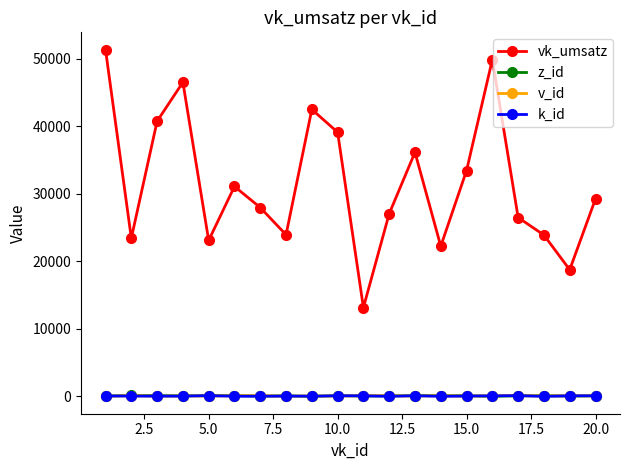

At how many categories does at least one series exceed 32521?

8